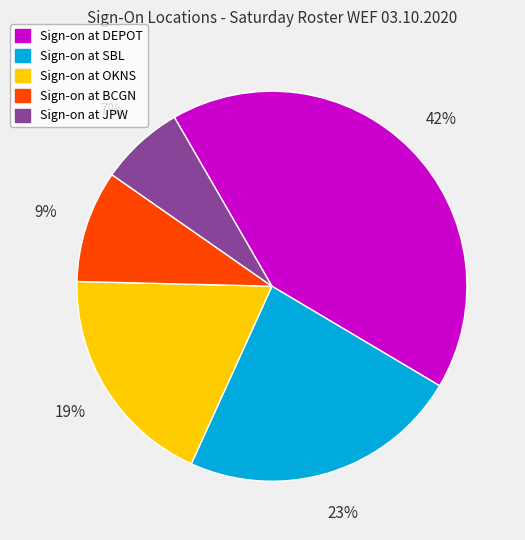

Is there a majority slice in this chart?

No